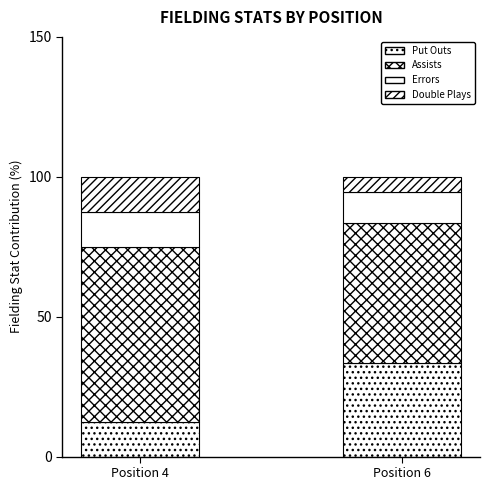

How many values in the Put Outs series are below 33?

1